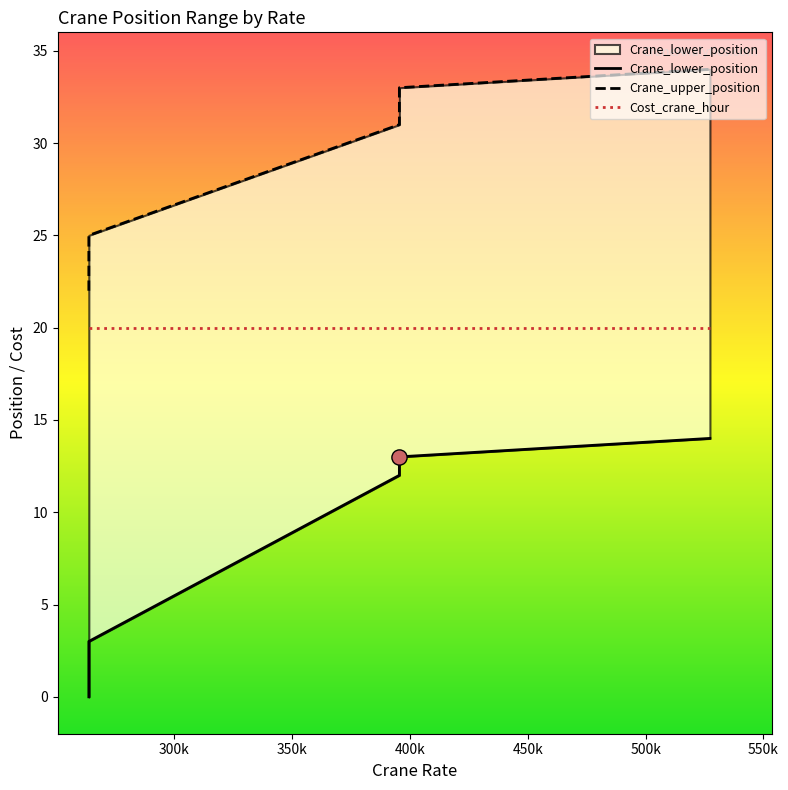

Which series reaches the minimum Y coordinate?

Crane_lower_position